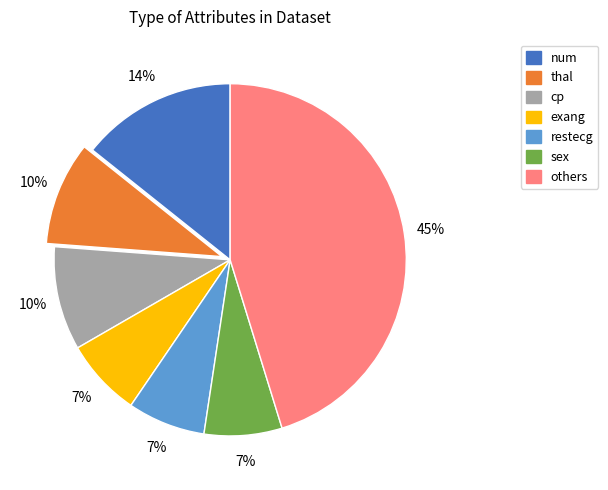

To the nearest percent, what is the average slice percentage?

14%